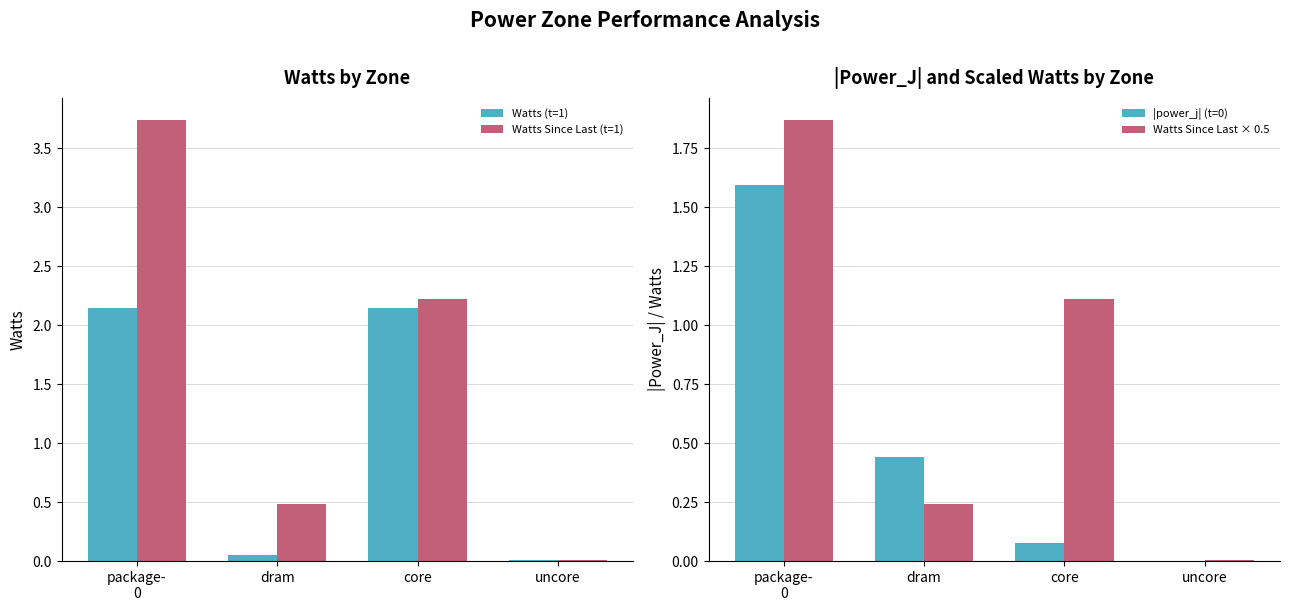

Reading left to right, transcribe all the data shown in this chart.

Watts (t=1): package-
0=2.1	dram=0.0	core=2.1	uncore=0.0
Watts Since Last (t=1): package-
0=3.7	dram=0.5	core=2.2	uncore=0.0
|power_j| (t=0): package-
0=1.6	dram=0.4	core=0.1	uncore=0.0
Watts Since Last × 0.5: package-
0=1.9	dram=0.2	core=1.1	uncore=0.0